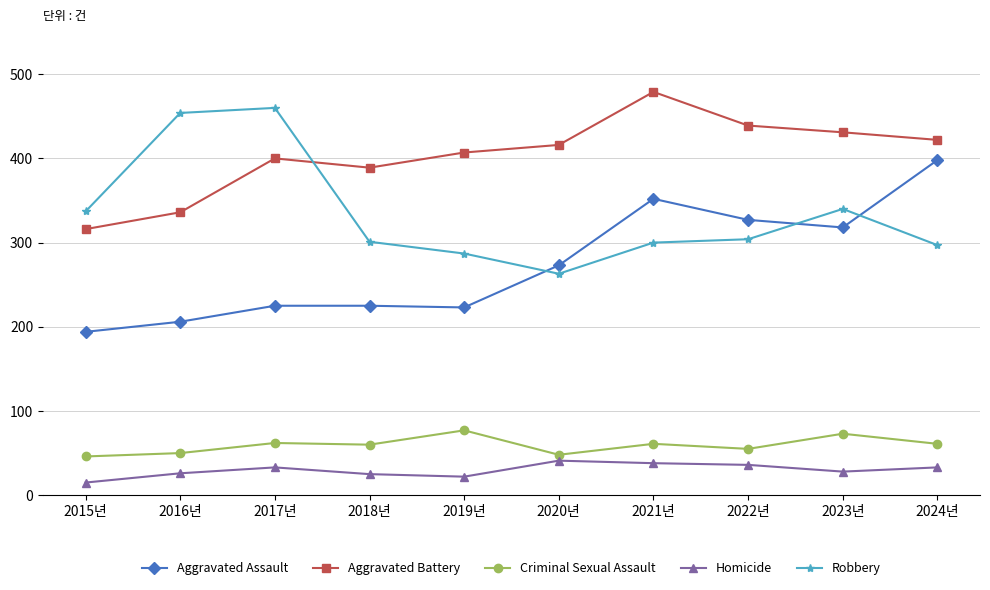

What is the total value across all series at 2021년?

1230